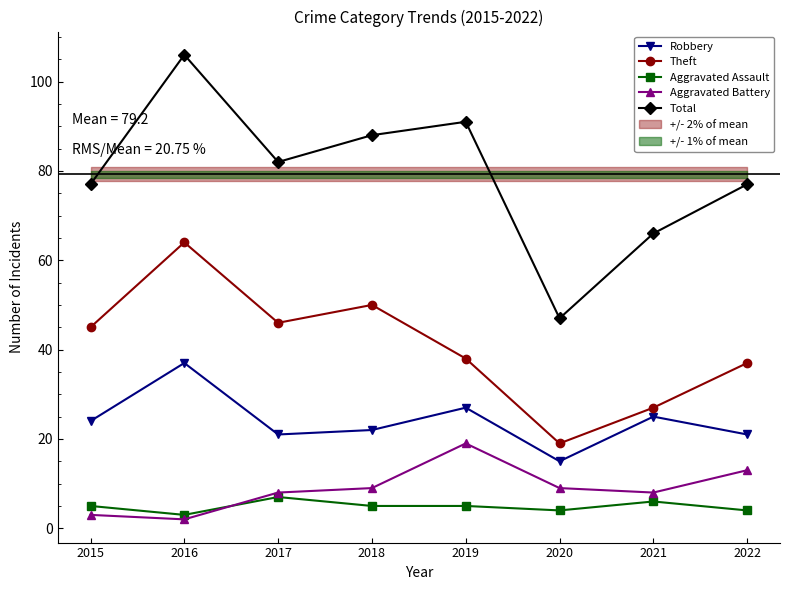

What is the value of the Aggravated Assault point at the 6th from the left?

4